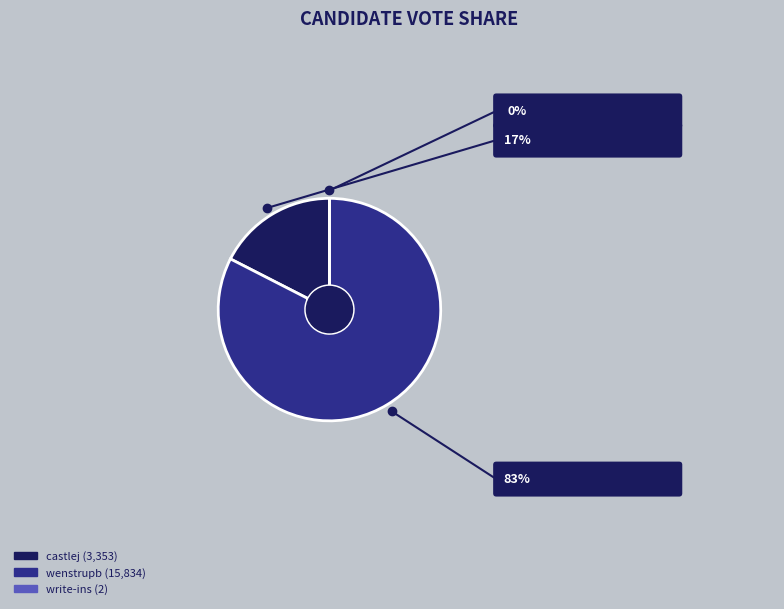

The wenstrupb slice represents 68% of the pie. True or false?

False